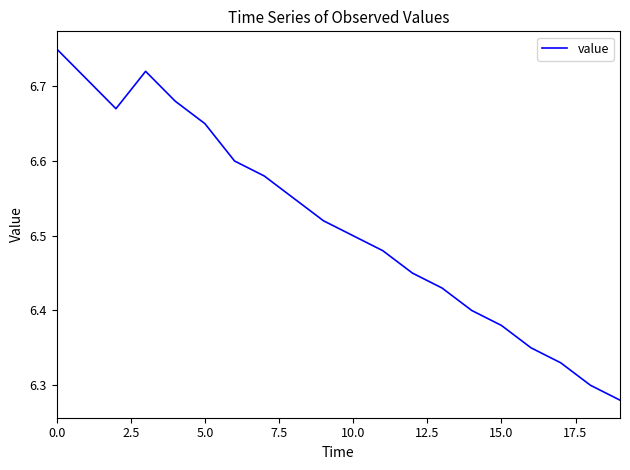

What is the difference between the maximum and minimum values?

0.5